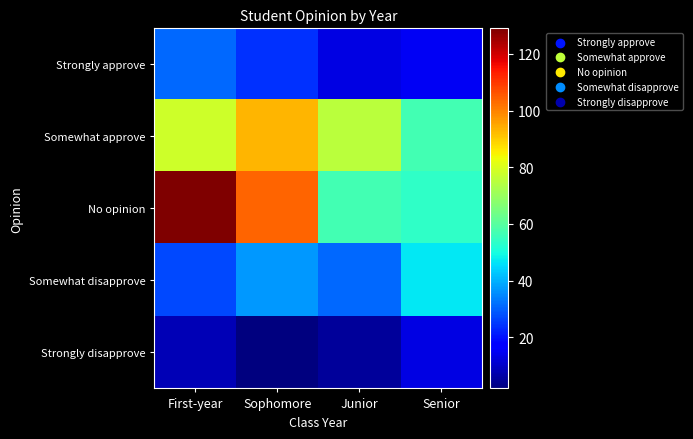

Between Sophomore and Junior, which series saw the biggest shift?

No opinion